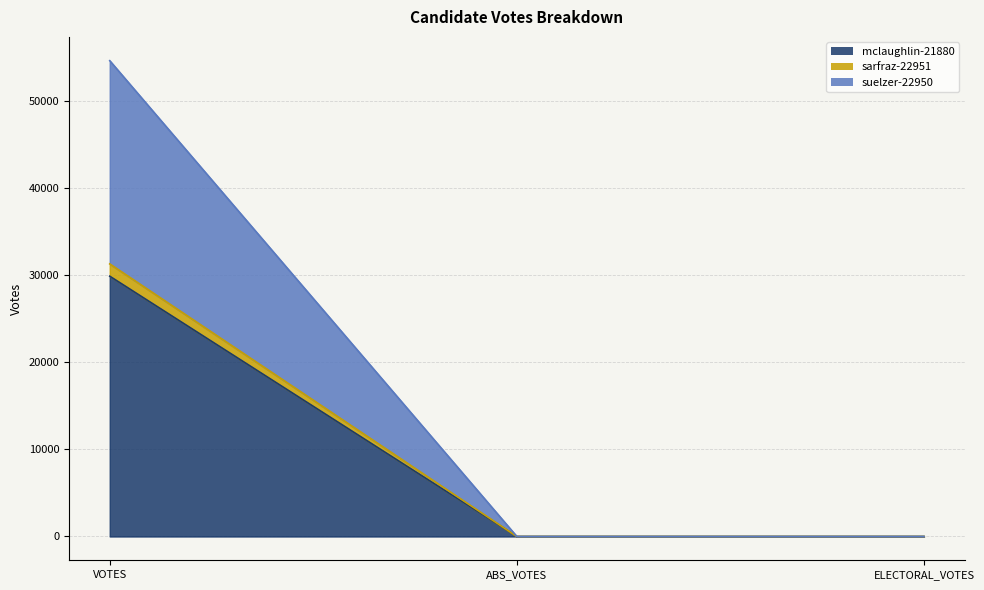

The value of mclaughlin-21880 at ELECTORAL_VOTES is -14880. True or false?

False